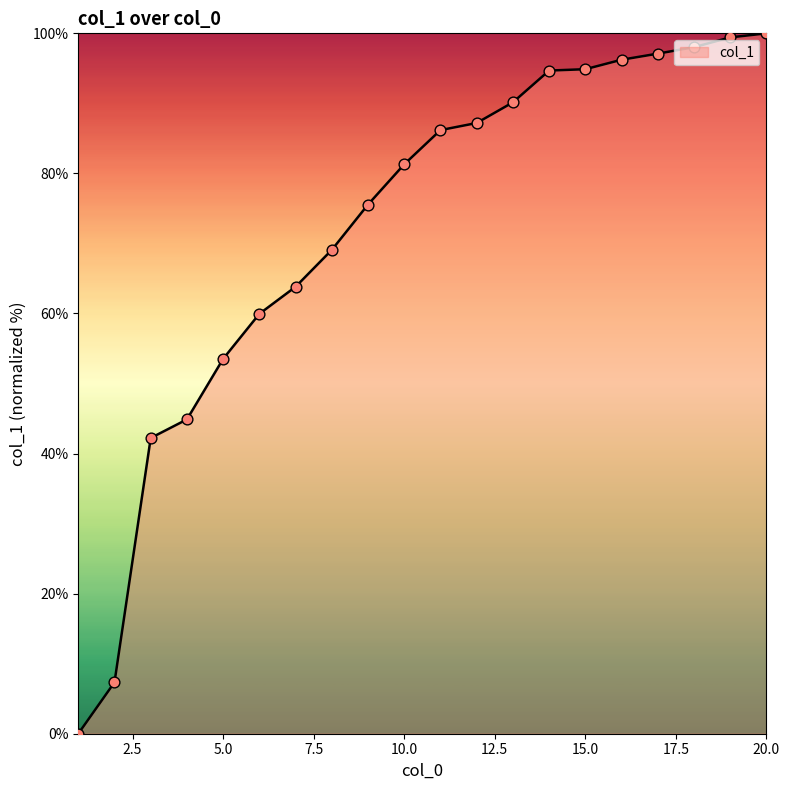

What is the maximum value shown in the chart?

100.0